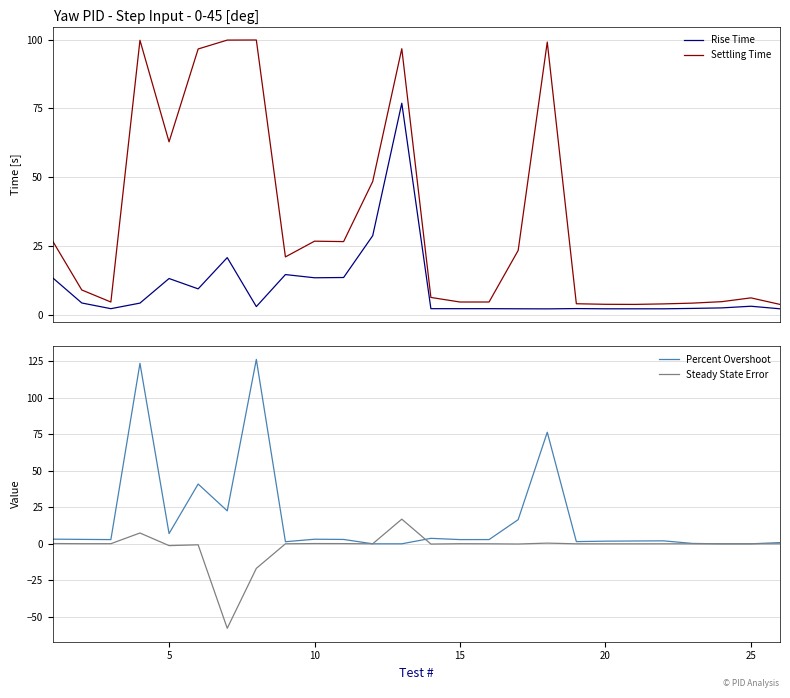

What is the maximum value for Settling Time?

99.9